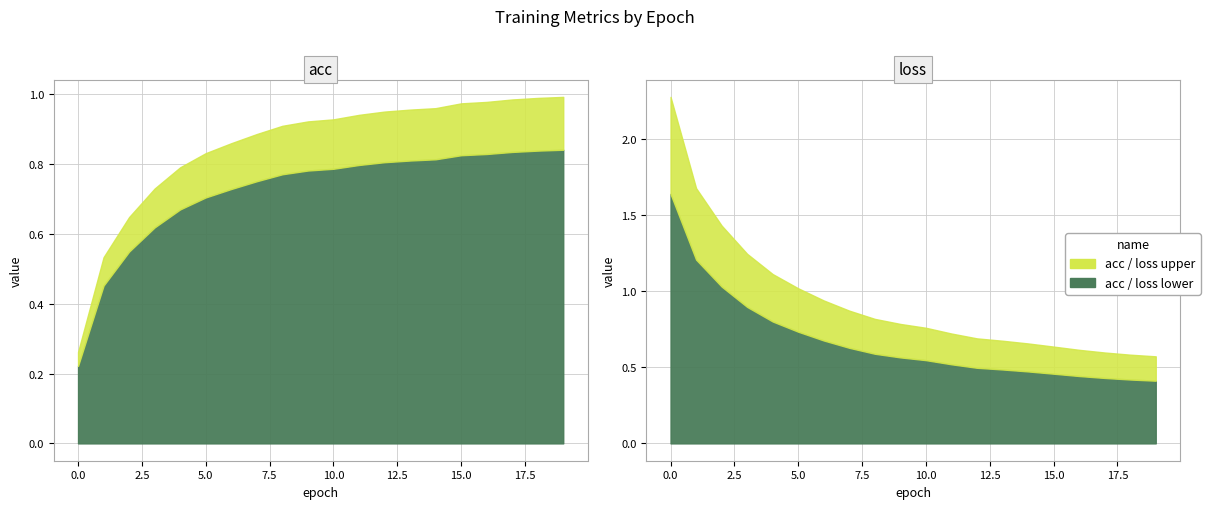

List the labels in order of acc value, smallest first.

0, 1, 2, 3, 4, 5, 6, 7, 8, 9, 10, 11, 12, 13, 14, 15, 16, 17, 18, 19